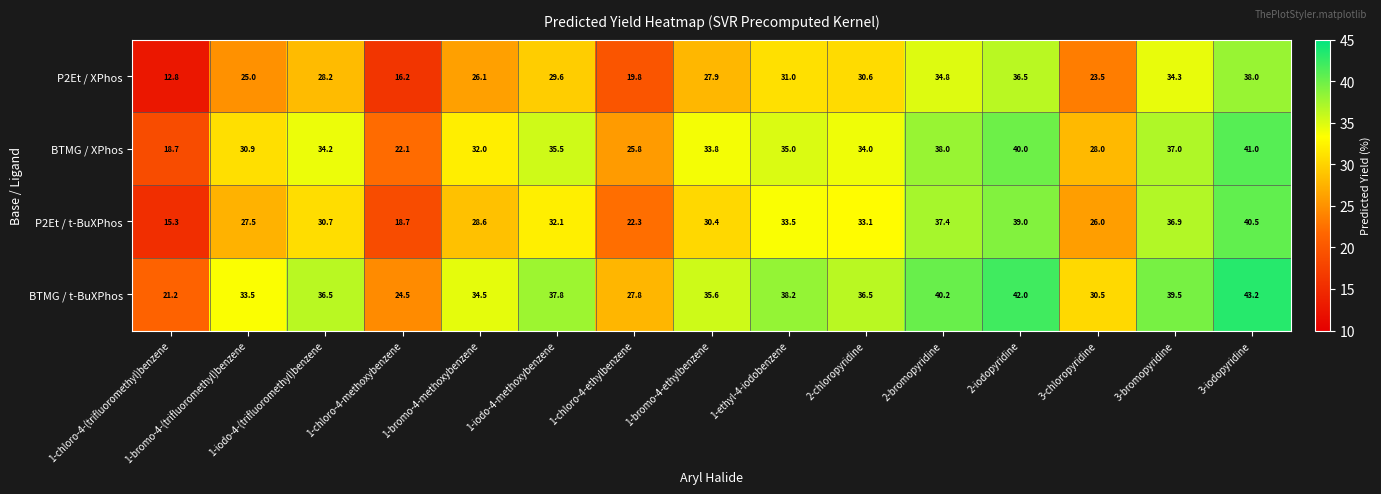

List the series in order of their overall mean, lowest first.

P2Et / XPhos, P2Et / t-BuXPhos, BTMG / XPhos, BTMG / t-BuXPhos